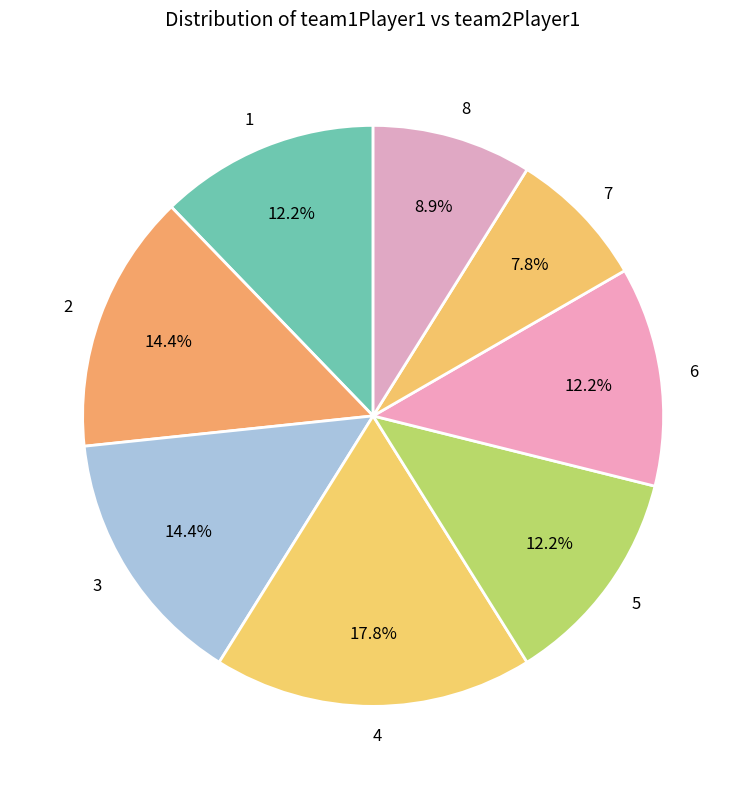

What is the ratio of the value at 1 to the value at 8?

1.4